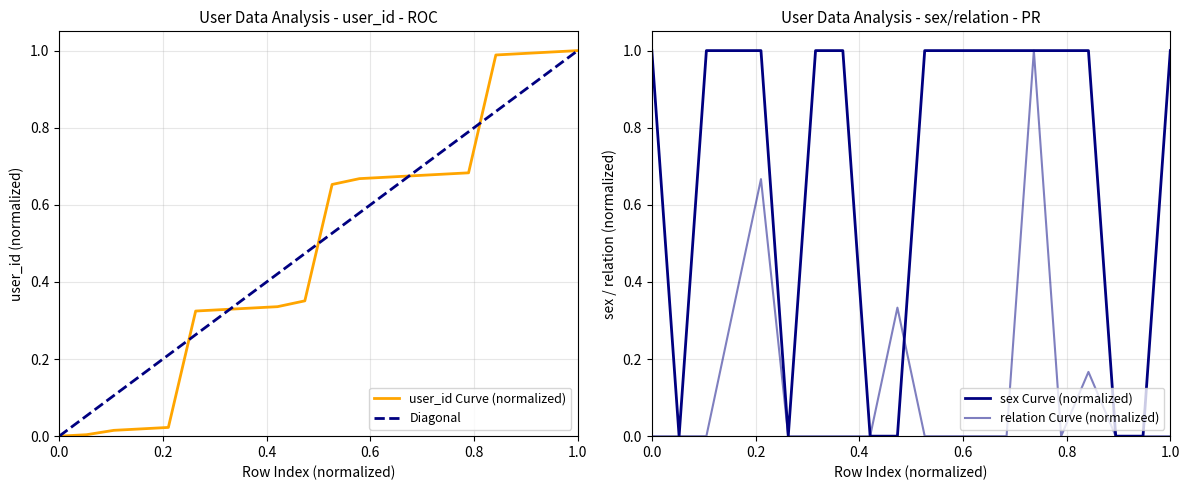

Is it true that user_id Curve (normalized) equals 1.0 at 1.0?

True